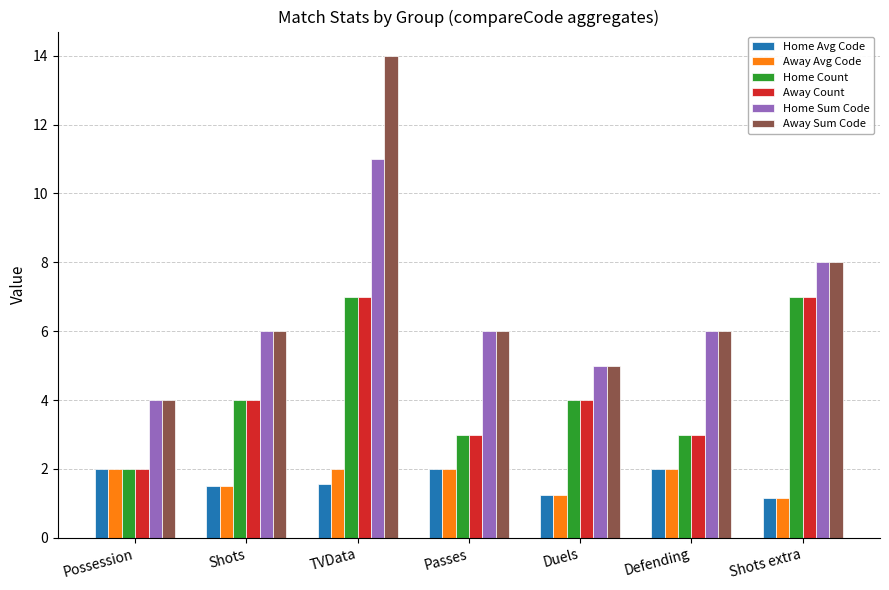

Count the number of data series in this chart.

6